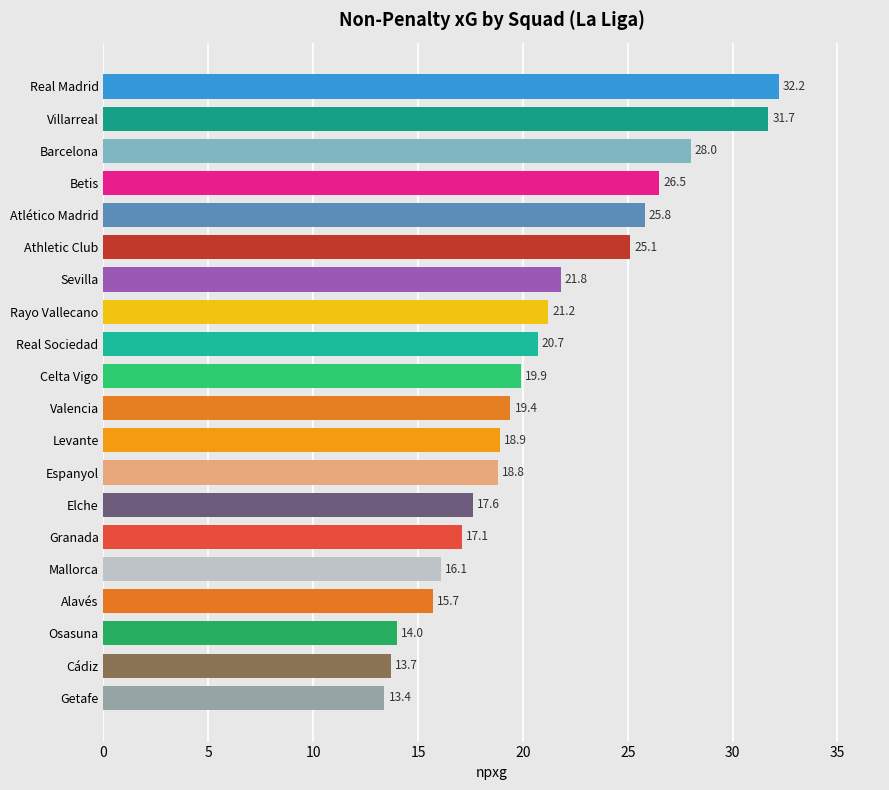

At which label is the value closest to 22?

Sevilla